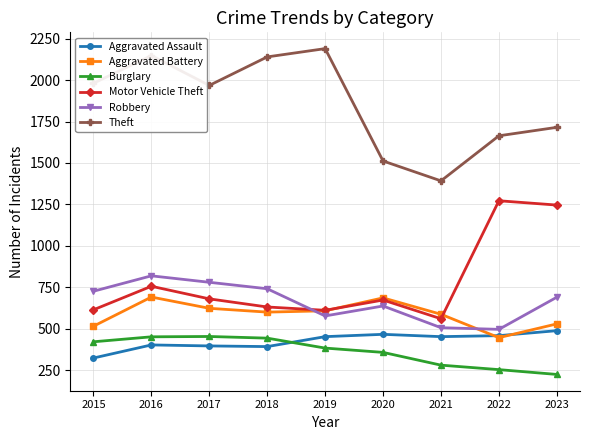

True or false: Motor Vehicle Theft and Theft intersect in this chart.

False